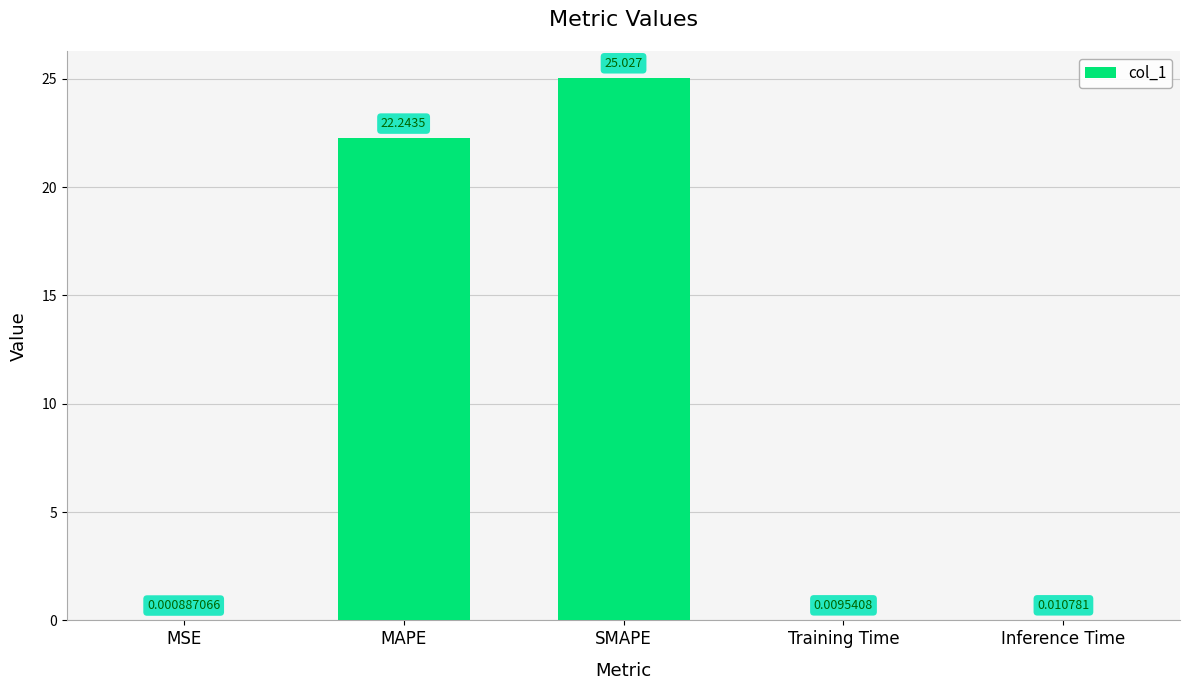

Count the number of data series in this chart.

1